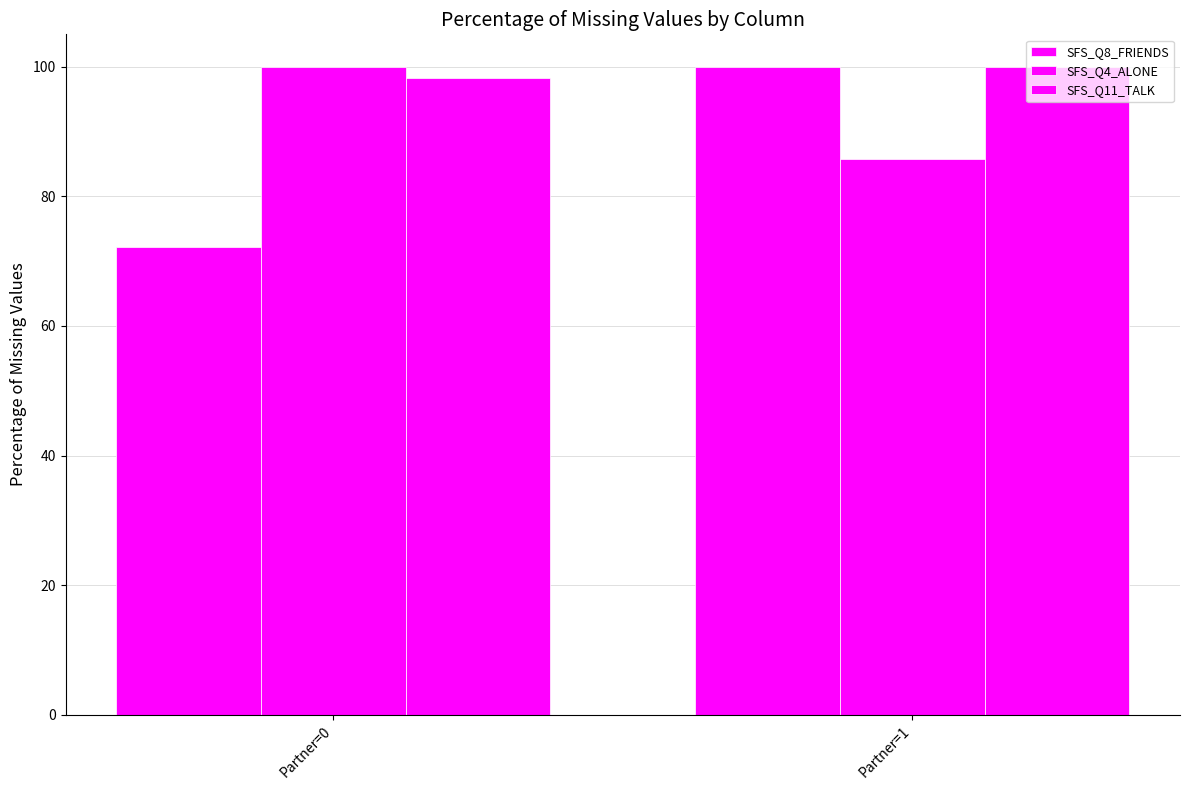

What is the total value across all series at Partner=1?

285.7